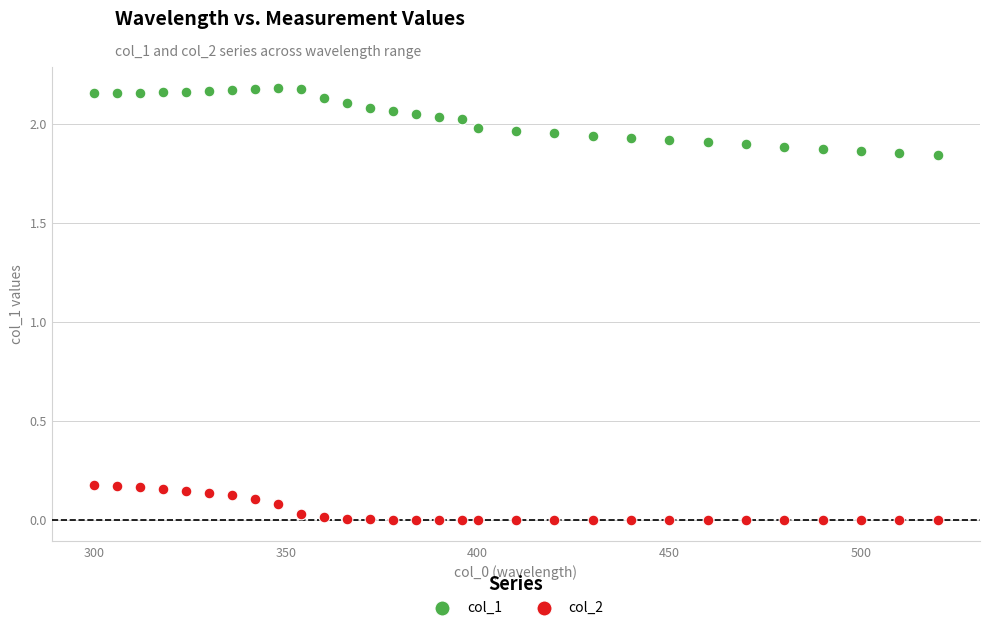

Which series contains the highest Y value?

col_1